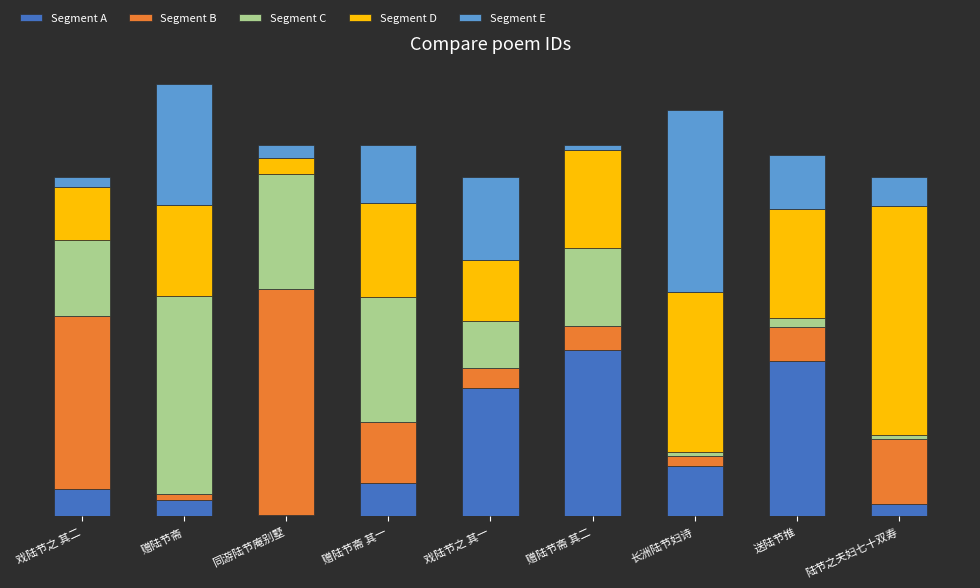

Are the bars grouped side by side (vs. stacked)?

No